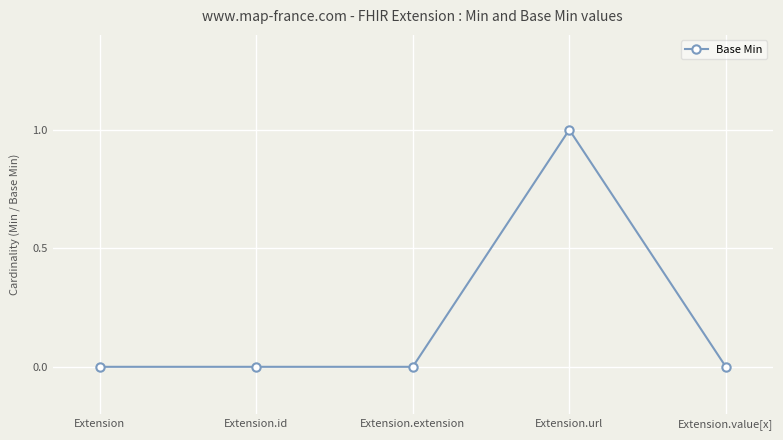

Which label corresponds to the largest value in the chart?

Extension.url